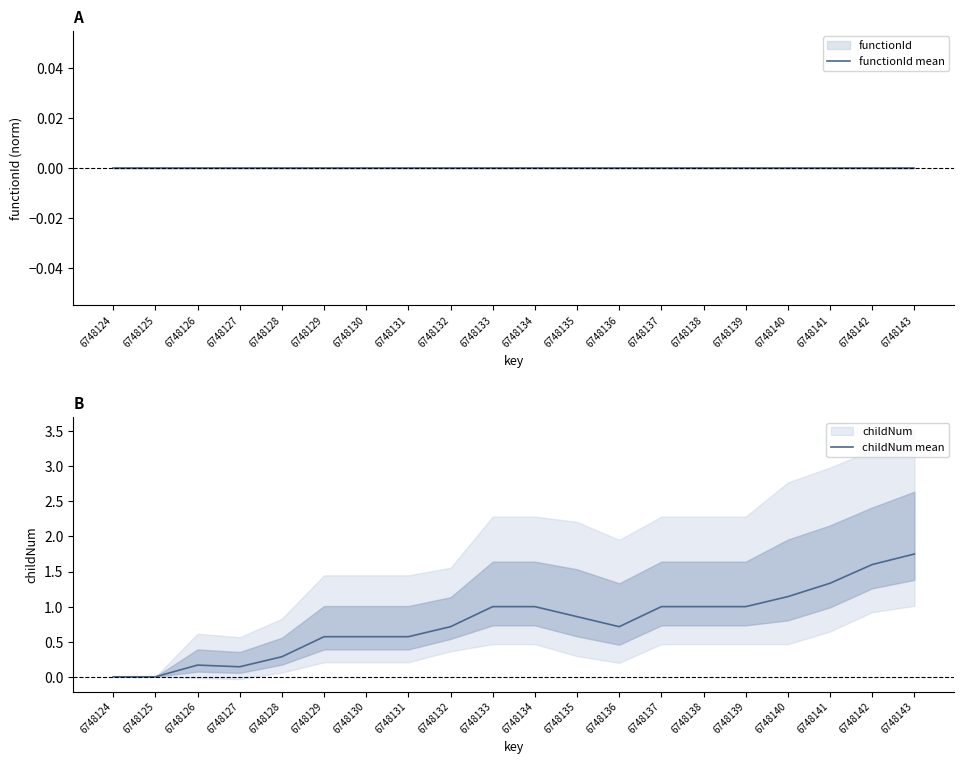

Reading left to right, transcribe all the data shown in this chart.

functionId mean: 6748124=0.0	6748125=0.0	6748126=0.0	6748127=0.0	6748128=0.0	6748129=0.0	6748130=0.0	6748131=0.0	6748132=0.0	6748133=0.0	6748134=0.0	6748135=0.0	6748136=0.0	6748137=0.0	6748138=0.0	6748139=0.0	6748140=0.0	6748141=0.0	6748142=0.0	6748143=0.0
childNum mean: 6748124=0.0	6748125=0.0	6748126=0.2	6748127=0.1	6748128=0.3	6748129=0.6	6748130=0.6	6748131=0.6	6748132=0.7	6748133=1.0	6748134=1.0	6748135=0.9	6748136=0.7	6748137=1.0	6748138=1.0	6748139=1.0	6748140=1.1	6748141=1.3	6748142=1.6	6748143=1.8